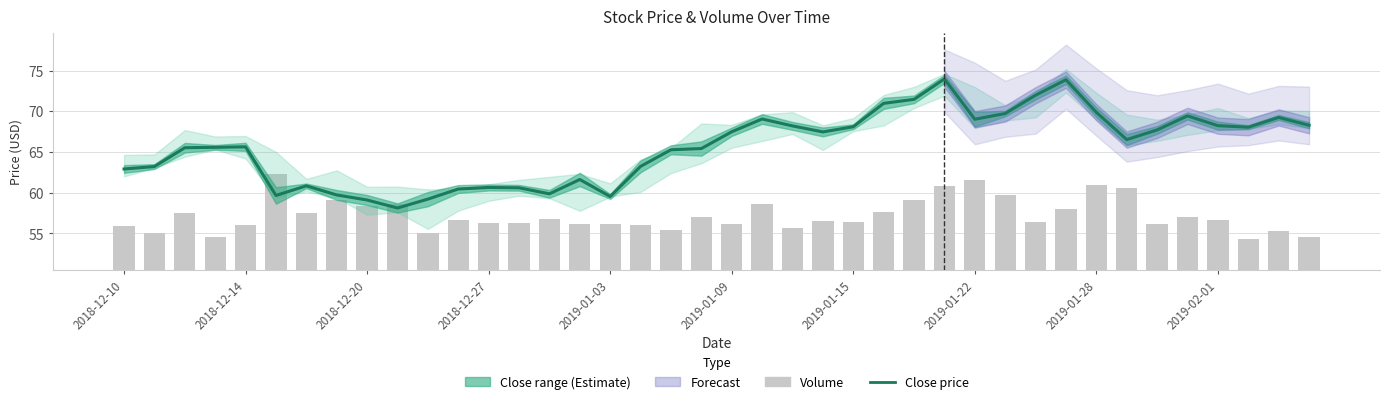

At which category is the sum across all series the highest?

27